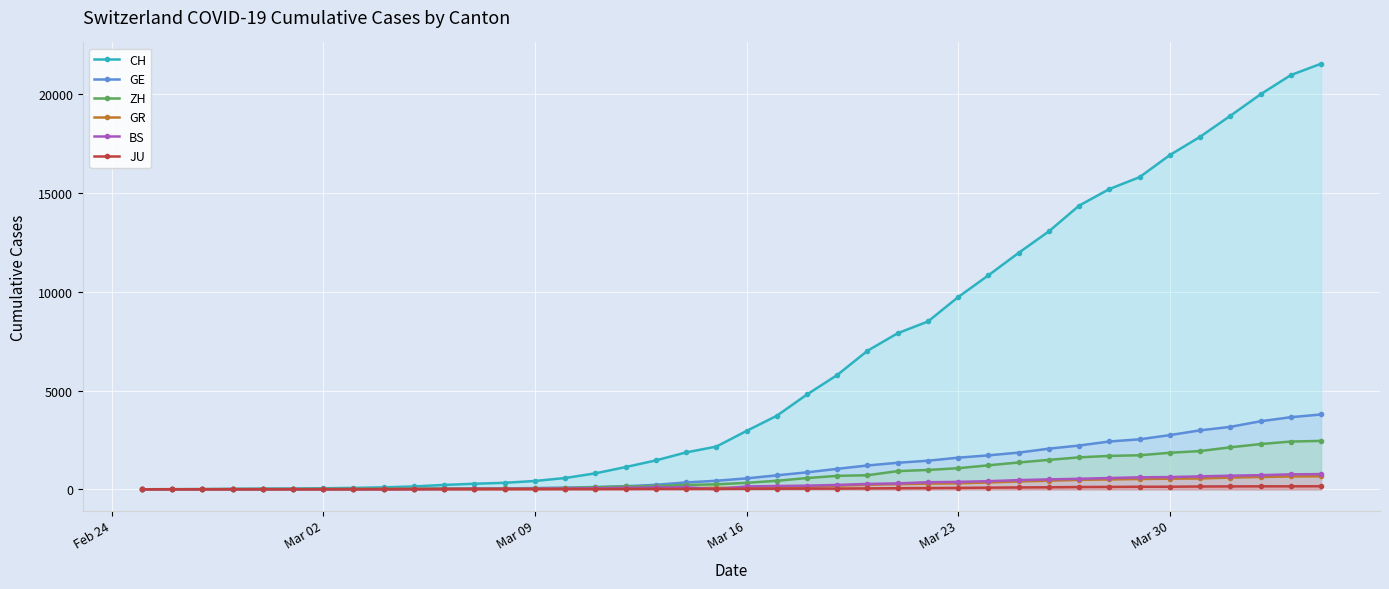

Which series has the largest range (max minus min)?

CH